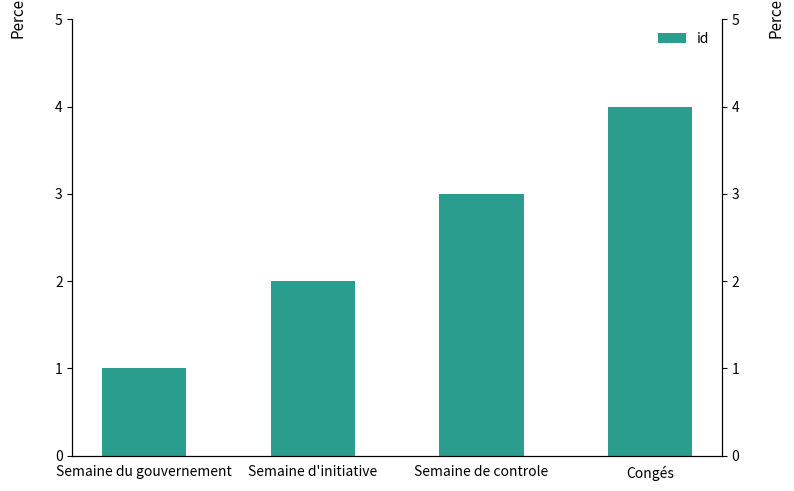

What is the ratio of the value at Congés to the value at Semaine d'initiative?

2.0